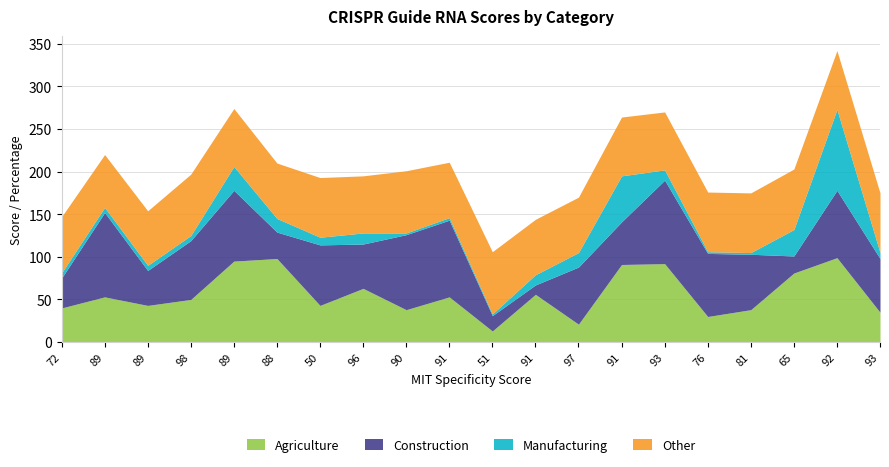

Reading left to right, extract all data points from this chart.

Agriculture: 72=40	89=53	89=43	98=50	89=95	88=98	50=43	96=63	90=38	91=53	51=13	91=56	97=21	91=91	93=92	76=30	81=38	65=81	92=99	93=35
Construction: 72=35	89=99	89=41	98=69	89=83	88=31	50=71	96=52	90=88	91=90	51=18	91=11	97=67	91=50	93=98	76=74	81=65	65=20	92=79	93=63
Manufacturing: 72=6	89=6	89=6	98=6	89=28	88=16	50=9	96=13	90=2	91=3	51=2	91=12	97=17	91=54	93=12	76=2	81=2	65=31	92=95	93=7
Other: 72=66	89=62	89=64	98=72	89=68	88=65	50=70	96=67	90=73	91=65	51=73	91=65	97=65	91=69	93=68	76=70	81=70	65=71	92=69	93=70